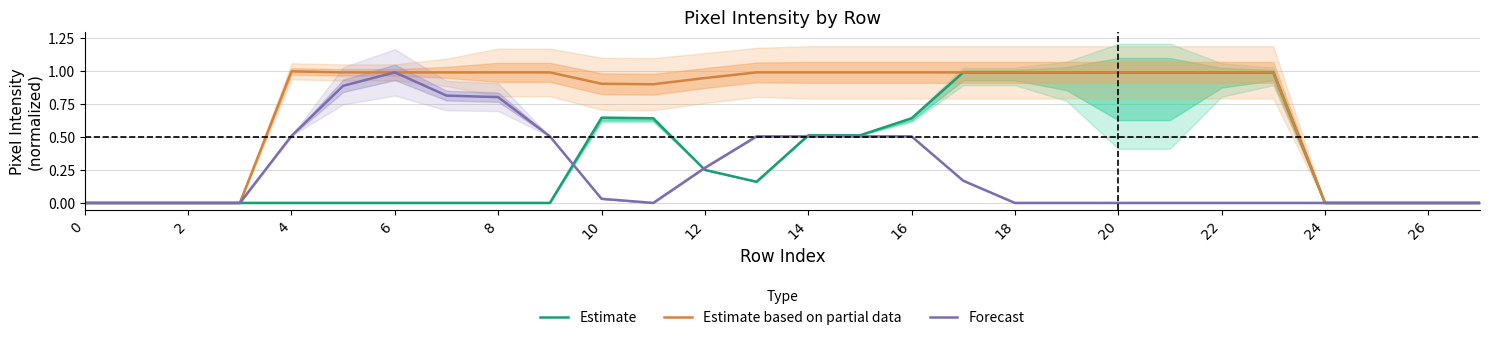

Reading right to left, what are all the values shown in this chart?

Estimate: 0.0	0.0	0.0	0.0	1.0	1.0	1.0	1.0	1.0	1.0	1.0	0.6	0.5	0.5	0.2	0.3	0.6	0.6	0.0	0.0	0.0	0.0	0.0	0.0	0.0	0.0	0.0	0.0
Estimate based on partial data: 0.0	0.0	0.0	0.0	1.0	1.0	1.0	1.0	1.0	1.0	1.0	1.0	1.0	1.0	1.0	0.9	0.9	0.9	1.0	1.0	1.0	1.0	1.0	1.0	0.0	0.0	0.0	0.0
Forecast: 0.0	0.0	0.0	0.0	0.0	0.0	0.0	0.0	0.0	0.0	0.2	0.5	0.5	0.5	0.5	0.3	0.0	0.0	0.5	0.8	0.8	1.0	0.9	0.5	0.0	0.0	0.0	0.0